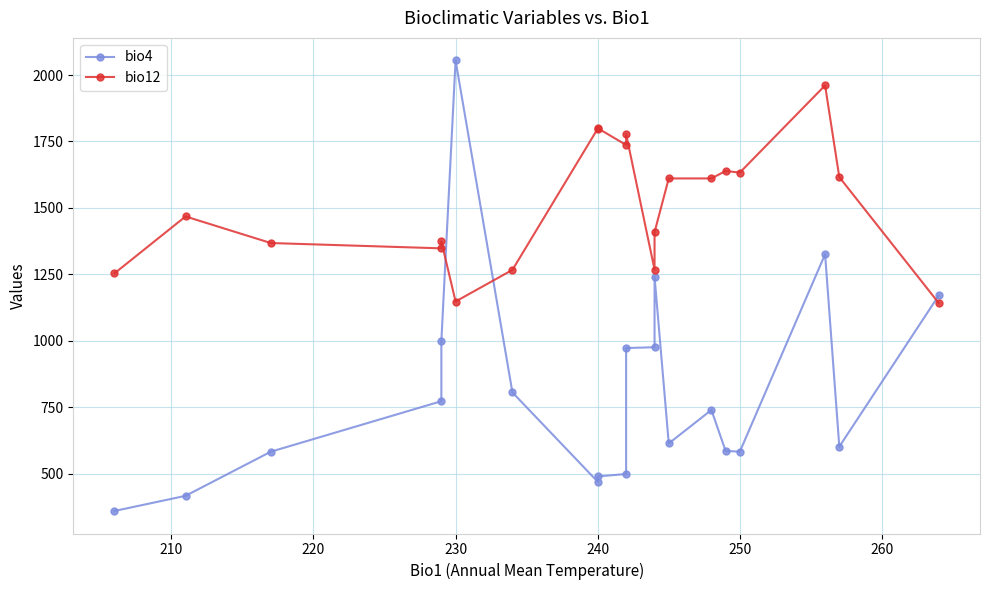

After their last crossing, which series has the higher values: bio4 or bio12?

bio4